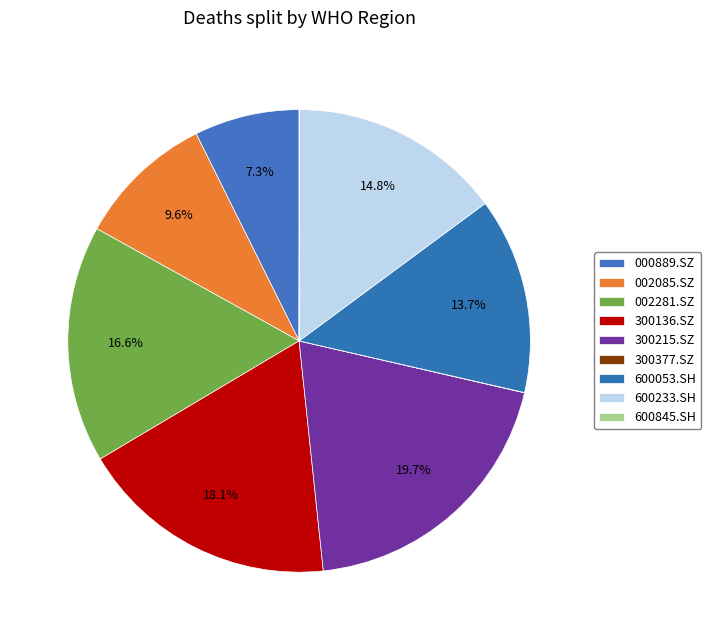

Which slice is the smallest?

300377.SZ